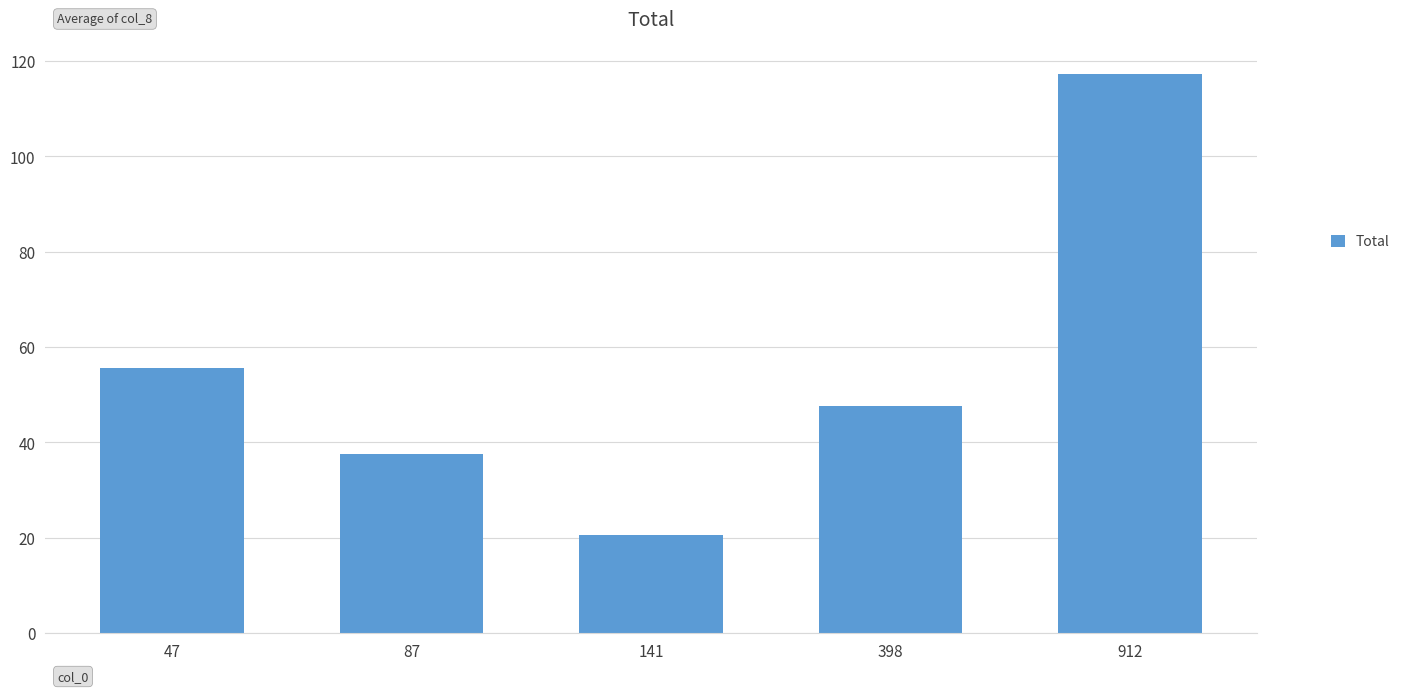

List the labels in order of value, smallest first.

141, 87, 398, 47, 912